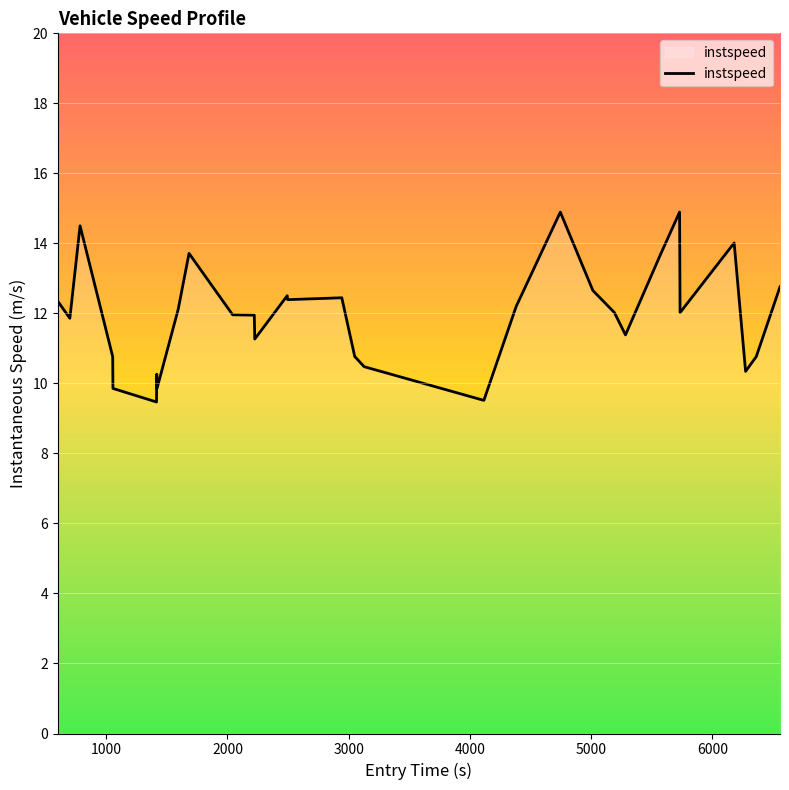

What is the smallest value displayed?

9.5